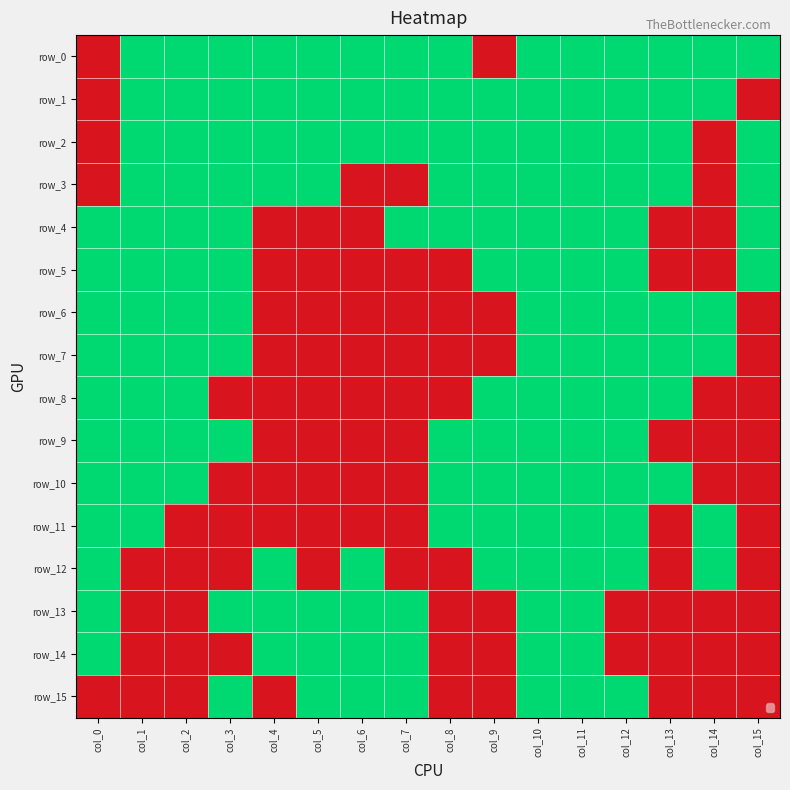

How many row_1 values are between 1 and 2?

14